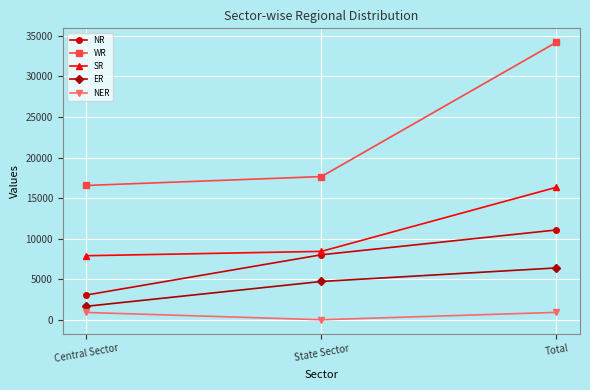

What is the difference between the maximum and minimum values in the ER series?

4730